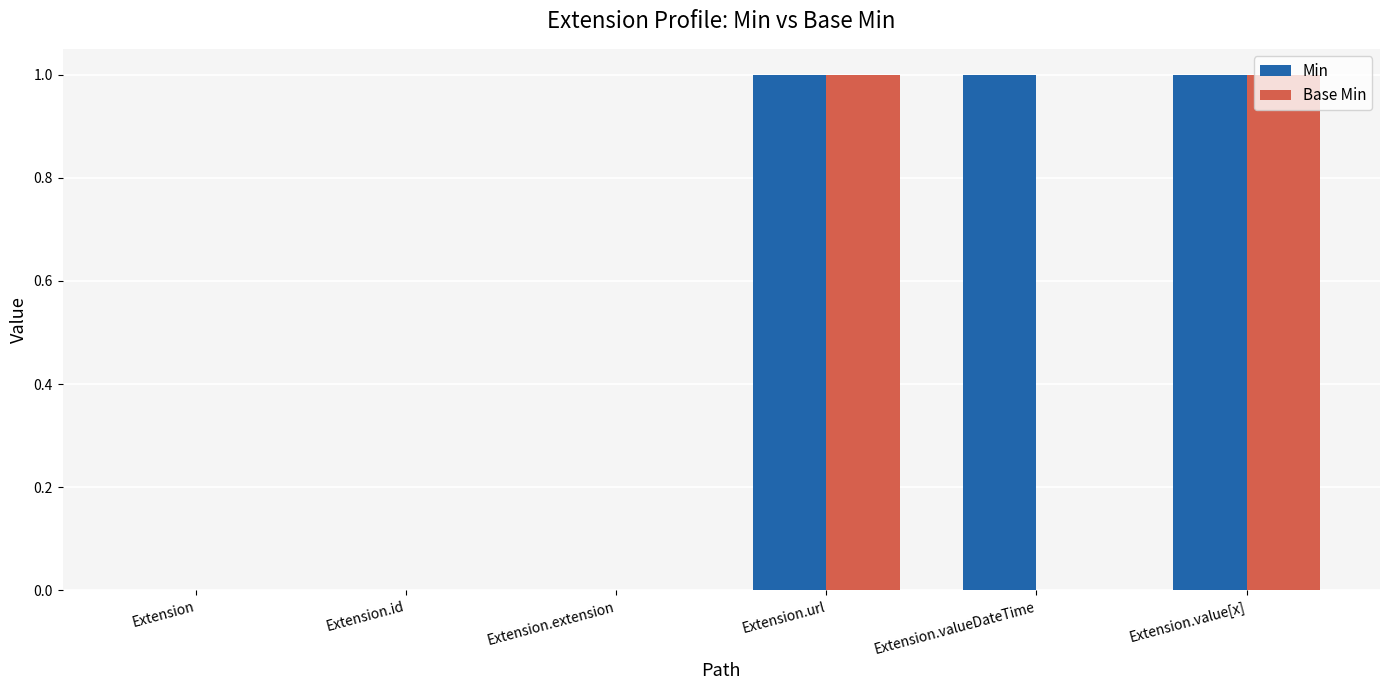

What is the difference between the Min values at Extension.id and Extension.url?

1